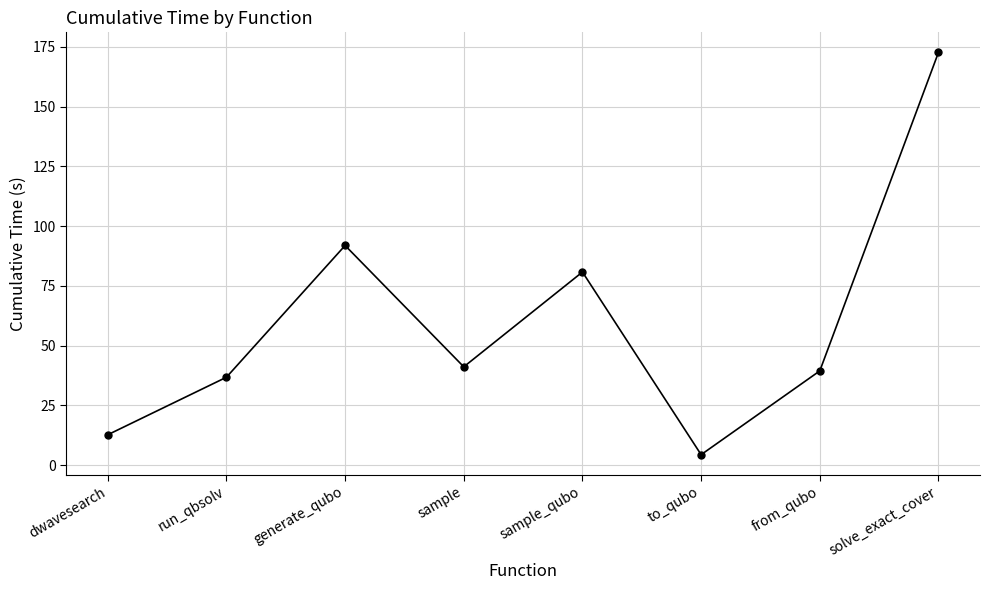

What is the value of the 3rd point from the left?

91.9